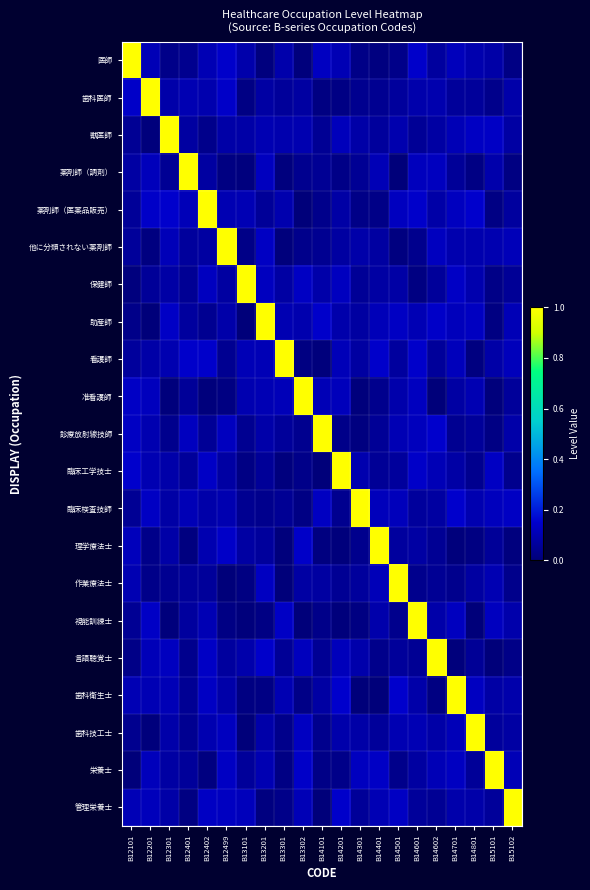

Reading left to right, transcribe all the data shown in this chart.

医師: B12101=1.0	B12201=0.1	B12301=0.0	B12401=0.0	B12402=0.1	B12499=0.1	B13101=0.1	B13201=0.0	B13301=0.1	B13302=0.0	B14101=0.1	B14201=0.1	B14301=0.0	B14401=0.0	B14501=0.0	B14601=0.1	B14602=0.1	B14701=0.1	B14801=0.1	B15101=0.1	B15102=0.0
歯科医師: B12101=0.1	B12201=1.0	B12301=0.1	B12401=0.1	B12402=0.1	B12499=0.1	B13101=0.0	B13201=0.1	B13301=0.1	B13302=0.1	B14101=0.0	B14201=0.0	B14301=0.0	B14401=0.0	B14501=0.1	B14601=0.1	B14602=0.1	B14701=0.1	B14801=0.1	B15101=0.0	B15102=0.1
獣医師: B12101=0.0	B12201=0.0	B12301=1.0	B12401=0.1	B12402=0.0	B12499=0.1	B13101=0.1	B13201=0.1	B13301=0.1	B13302=0.1	B14101=0.0	B14201=0.1	B14301=0.1	B14401=0.1	B14501=0.1	B14601=0.1	B14602=0.1	B14701=0.1	B14801=0.1	B15101=0.1	B15102=0.1
薬剤師（調剤）: B12101=0.1	B12201=0.1	B12301=0.0	B12401=1.0	B12402=0.1	B12499=0.0	B13101=0.0	B13201=0.1	B13301=0.0	B13302=0.0	B14101=0.1	B14201=0.0	B14301=0.0	B14401=0.1	B14501=0.0	B14601=0.1	B14602=0.1	B14701=0.1	B14801=0.0	B15101=0.1	B15102=0.0
薬剤師（医薬品販売）: B12101=0.1	B12201=0.1	B12301=0.1	B12401=0.1	B12402=1.0	B12499=0.1	B13101=0.1	B13201=0.1	B13301=0.1	B13302=0.0	B14101=0.0	B14201=0.1	B14301=0.0	B14401=0.0	B14501=0.1	B14601=0.1	B14602=0.1	B14701=0.1	B14801=0.1	B15101=0.0	B15102=0.1
他に分類されない薬剤師: B12101=0.1	B12201=0.0	B12301=0.1	B12401=0.1	B12402=0.1	B12499=1.0	B13101=0.0	B13201=0.1	B13301=0.0	B13302=0.0	B14101=0.0	B14201=0.1	B14301=0.1	B14401=0.1	B14501=0.0	B14601=0.0	B14602=0.1	B14701=0.1	B14801=0.1	B15101=0.1	B15102=0.1
保健師: B12101=0.0	B12201=0.1	B12301=0.1	B12401=0.1	B12402=0.1	B12499=0.1	B13101=1.0	B13201=0.1	B13301=0.1	B13302=0.1	B14101=0.1	B14201=0.1	B14301=0.1	B14401=0.1	B14501=0.1	B14601=0.0	B14602=0.1	B14701=0.1	B14801=0.1	B15101=0.0	B15102=0.1
助産師: B12101=0.0	B12201=0.0	B12301=0.1	B12401=0.1	B12402=0.0	B12499=0.1	B13101=0.0	B13201=1.0	B13301=0.1	B13302=0.1	B14101=0.1	B14201=0.1	B14301=0.1	B14401=0.1	B14501=0.1	B14601=0.1	B14602=0.1	B14701=0.1	B14801=0.1	B15101=0.0	B15102=0.1
看護師: B12101=0.1	B12201=0.1	B12301=0.1	B12401=0.1	B12402=0.1	B12499=0.0	B13101=0.1	B13201=0.1	B13301=1.0	B13302=0.0	B14101=0.0	B14201=0.1	B14301=0.1	B14401=0.1	B14501=0.1	B14601=0.1	B14602=0.1	B14701=0.1	B14801=0.0	B15101=0.1	B15102=0.1
准看護師: B12101=0.1	B12201=0.1	B12301=0.0	B12401=0.1	B12402=0.0	B12499=0.0	B13101=0.1	B13201=0.1	B13301=0.1	B13302=1.0	B14101=0.1	B14201=0.1	B14301=0.0	B14401=0.0	B14501=0.1	B14601=0.1	B14602=0.0	B14701=0.1	B14801=0.1	B15101=0.0	B15102=0.1
診療放射線技師: B12101=0.1	B12201=0.1	B12301=0.0	B12401=0.1	B12402=0.1	B12499=0.1	B13101=0.0	B13201=0.1	B13301=0.1	B13302=0.0	B14101=1.0	B14201=0.0	B14301=0.0	B14401=0.1	B14501=0.1	B14601=0.1	B14602=0.1	B14701=0.0	B14801=0.1	B15101=0.0	B15102=0.1
臨床工学技士: B12101=0.1	B12201=0.1	B12301=0.1	B12401=0.1	B12402=0.1	B12499=0.1	B13101=0.0	B13201=0.1	B13301=0.0	B13302=0.0	B14101=0.0	B14201=1.0	B14301=0.1	B14401=0.1	B14501=0.1	B14601=0.1	B14602=0.1	B14701=0.1	B14801=0.0	B15101=0.1	B15102=0.0
臨床検査技師: B12101=0.0	B12201=0.1	B12301=0.1	B12401=0.1	B12402=0.1	B12499=0.1	B13101=0.0	B13201=0.0	B13301=0.0	B13302=0.0	B14101=0.1	B14201=0.0	B14301=1.0	B14401=0.1	B14501=0.1	B14601=0.1	B14602=0.1	B14701=0.1	B14801=0.1	B15101=0.1	B15102=0.1
理学療法士: B12101=0.1	B12201=0.0	B12301=0.1	B12401=0.0	B12402=0.1	B12499=0.1	B13101=0.1	B13201=0.1	B13301=0.0	B13302=0.1	B14101=0.0	B14201=0.0	B14301=0.0	B14401=1.0	B14501=0.1	B14601=0.1	B14602=0.0	B14701=0.0	B14801=0.0	B15101=0.1	B15102=0.0
作業療法士: B12101=0.1	B12201=0.0	B12301=0.0	B12401=0.1	B12402=0.1	B12499=0.0	B13101=0.0	B13201=0.1	B13301=0.0	B13302=0.1	B14101=0.1	B14201=0.0	B14301=0.1	B14401=0.1	B14501=1.0	B14601=0.0	B14602=0.0	B14701=0.0	B14801=0.1	B15101=0.1	B15102=0.0
視能訓練士: B12101=0.0	B12201=0.1	B12301=0.0	B12401=0.1	B12402=0.1	B12499=0.0	B13101=0.0	B13201=0.0	B13301=0.1	B13302=0.0	B14101=0.0	B14201=0.0	B14301=0.0	B14401=0.1	B14501=0.0	B14601=1.0	B14602=0.1	B14701=0.1	B14801=0.0	B15101=0.1	B15102=0.1
言語聴覚士: B12101=0.0	B12201=0.1	B12301=0.1	B12401=0.0	B12402=0.1	B12499=0.1	B13101=0.1	B13201=0.1	B13301=0.1	B13302=0.1	B14101=0.0	B14201=0.1	B14301=0.1	B14401=0.0	B14501=0.1	B14601=0.0	B14602=1.0	B14701=0.0	B14801=0.1	B15101=0.0	B15102=0.0
歯科衛生士: B12101=0.1	B12201=0.1	B12301=0.1	B12401=0.0	B12402=0.1	B12499=0.1	B13101=0.0	B13201=0.0	B13301=0.1	B13302=0.0	B14101=0.1	B14201=0.1	B14301=0.0	B14401=0.0	B14501=0.1	B14601=0.1	B14602=0.0	B14701=1.0	B14801=0.1	B15101=0.1	B15102=0.1
歯科技工士: B12101=0.0	B12201=0.0	B12301=0.1	B12401=0.0	B12402=0.1	B12499=0.1	B13101=0.0	B13201=0.1	B13301=0.0	B13302=0.1	B14101=0.0	B14201=0.1	B14301=0.1	B14401=0.1	B14501=0.1	B14601=0.1	B14602=0.1	B14701=0.1	B14801=1.0	B15101=0.1	B15102=0.1
栄養士: B12101=0.0	B12201=0.1	B12301=0.1	B12401=0.1	B12402=0.0	B12499=0.1	B13101=0.1	B13201=0.1	B13301=0.0	B13302=0.1	B14101=0.0	B14201=0.0	B14301=0.1	B14401=0.1	B14501=0.0	B14601=0.1	B14602=0.1	B14701=0.1	B14801=0.1	B15101=1.0	B15102=0.1
管理栄養士: B12101=0.1	B12201=0.1	B12301=0.1	B12401=0.0	B12402=0.1	B12499=0.1	B13101=0.1	B13201=0.0	B13301=0.0	B13302=0.1	B14101=0.0	B14201=0.1	B14301=0.1	B14401=0.1	B14501=0.1	B14601=0.1	B14602=0.0	B14701=0.1	B14801=0.1	B15101=0.1	B15102=1.0